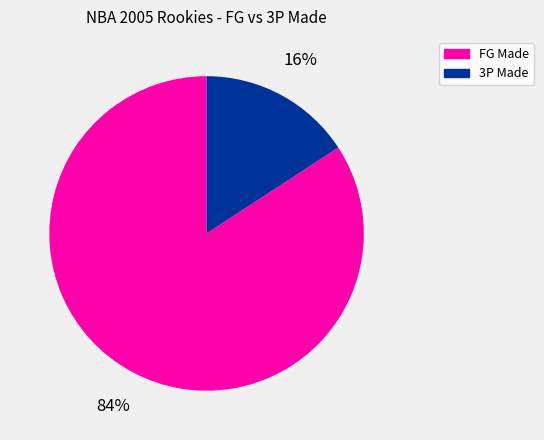

Does any single category account for the majority?

Yes